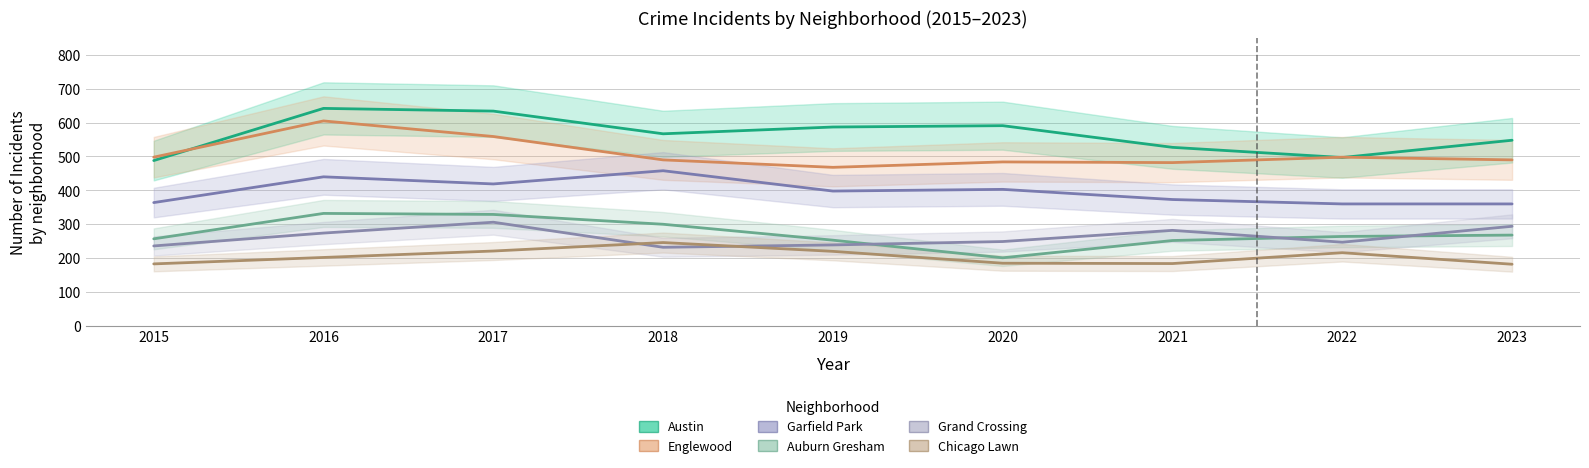

At which label is Garfield Park closest to 409?

2020